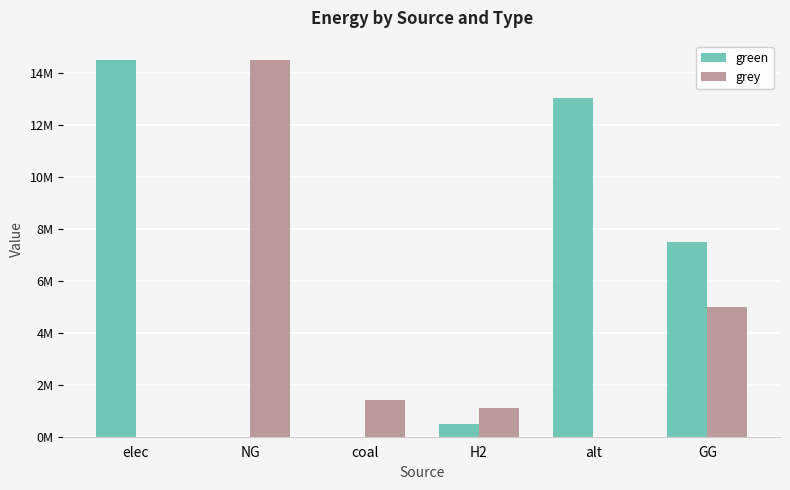

What are all the series names shown in the legend?

green, grey